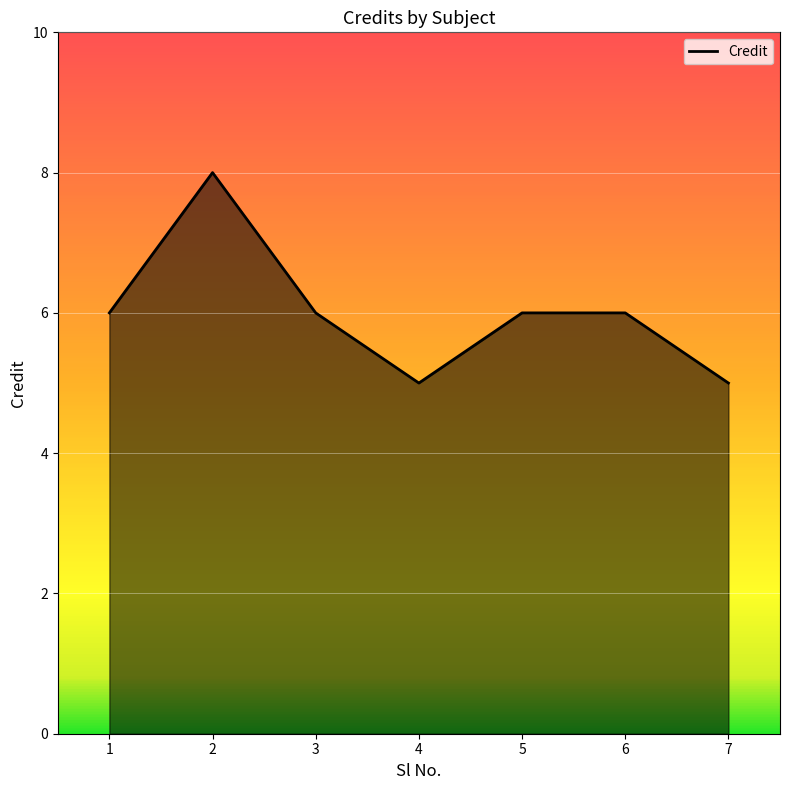

What is the ratio of the value at 3 to the value at 1?

1.0